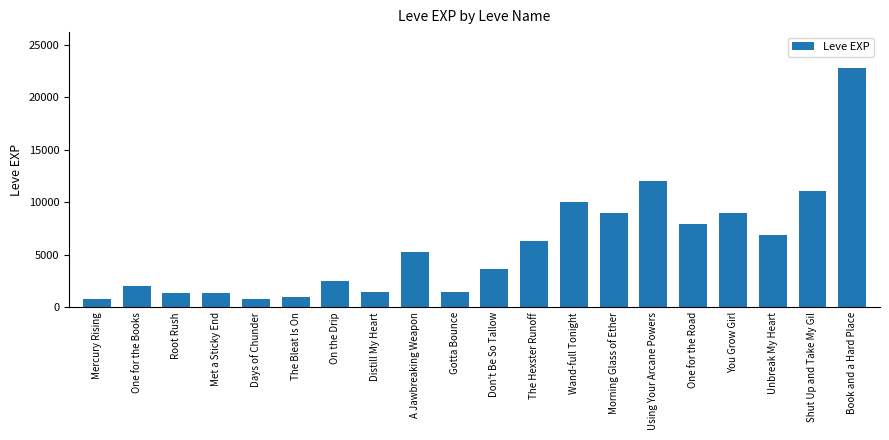

What is the approximate value at Root Rush, to the nearest 100?

1300